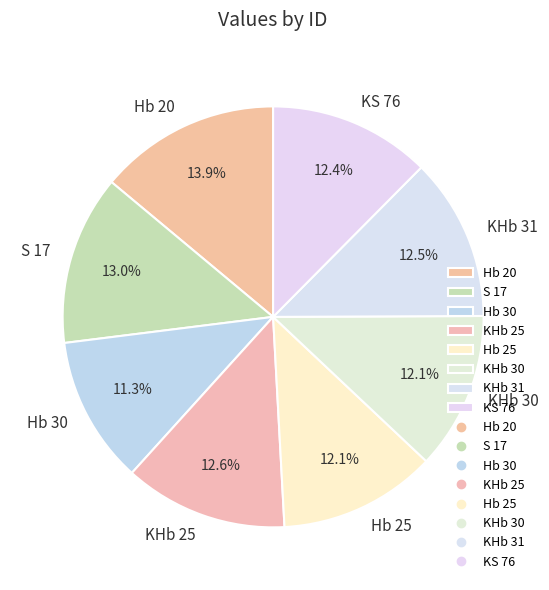

Is there a majority slice in this chart?

No